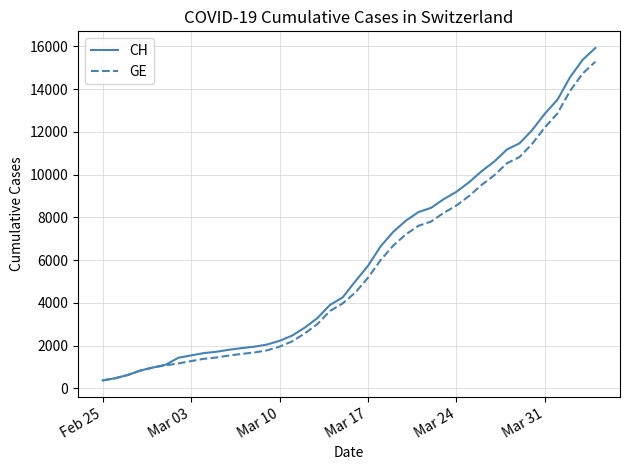

Does the chart have visible grid lines?

Yes